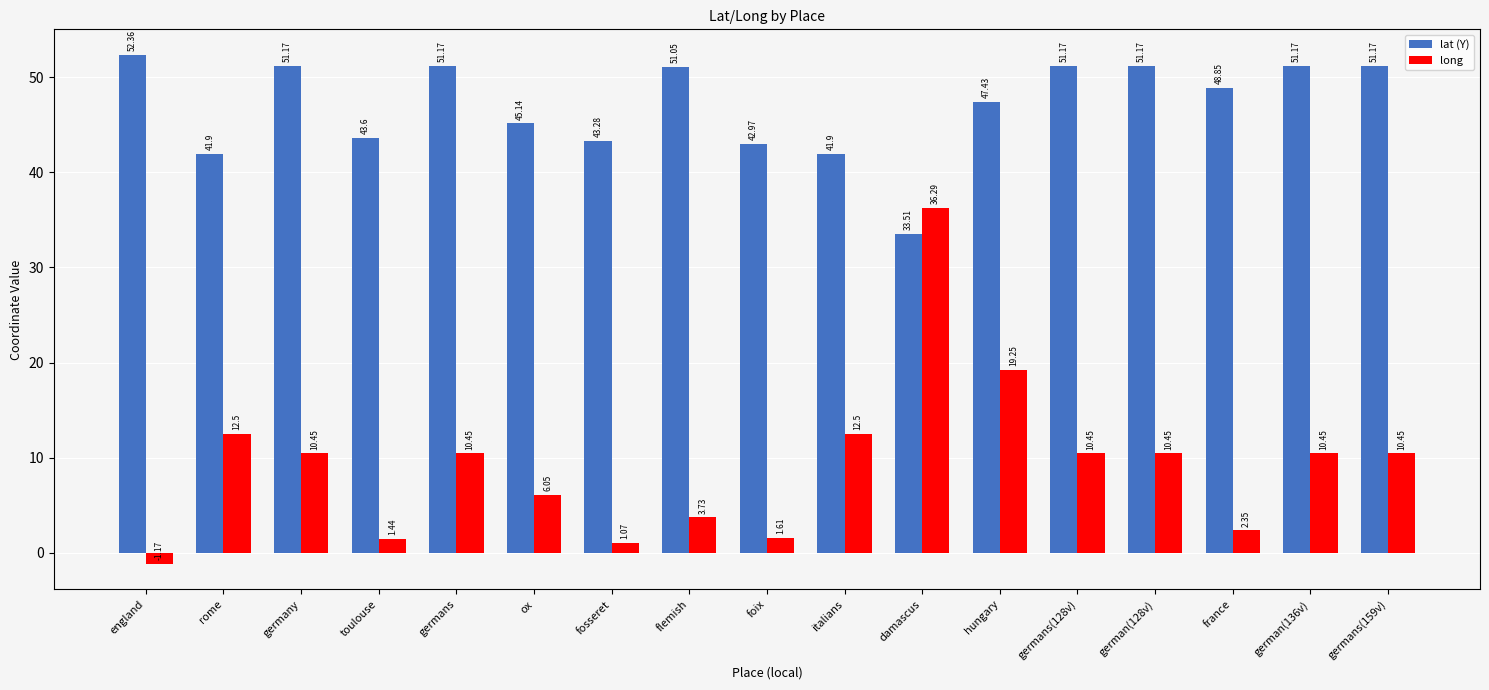

At which category is the sum across all series the highest?

damascus